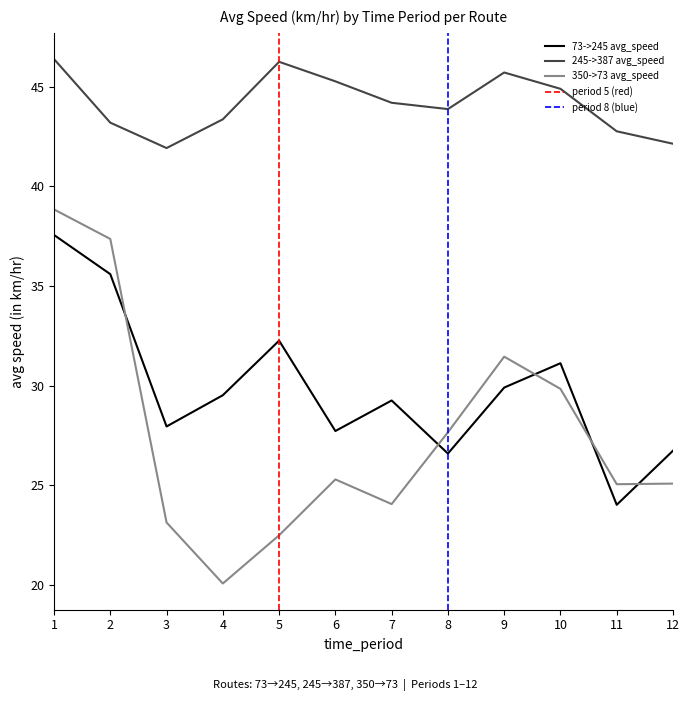

Reading left to right, extract all data points from this chart.

73->245 avg_speed: 37.6	35.6	28.0	29.5	32.3	27.7	29.3	26.6	29.9	31.1	24.0	26.7
245->387 avg_speed: 46.4	43.2	41.9	43.4	46.2	45.3	44.2	43.9	45.7	44.9	42.8	42.1
350->73 avg_speed: 38.8	37.4	23.1	20.1	22.5	25.3	24.1	27.7	31.5	29.8	25.1	25.1